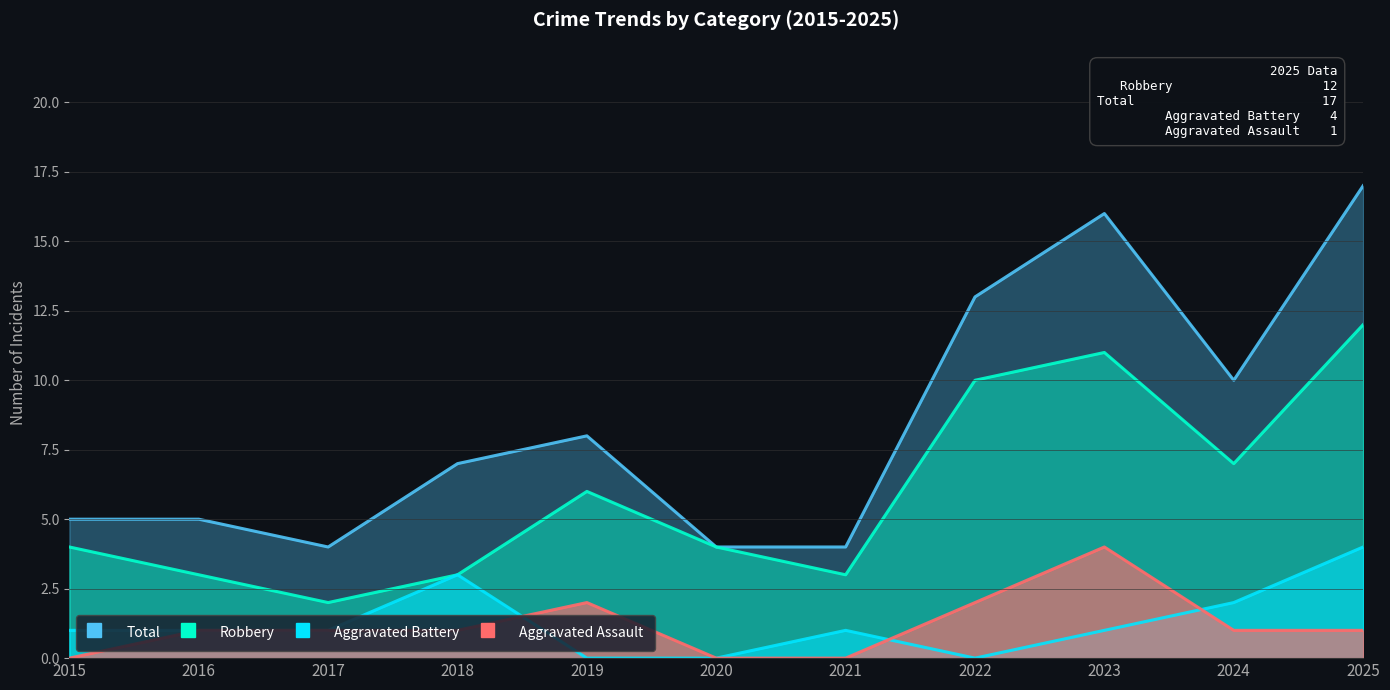

True or false: Robbery and Total cross at least once.

False